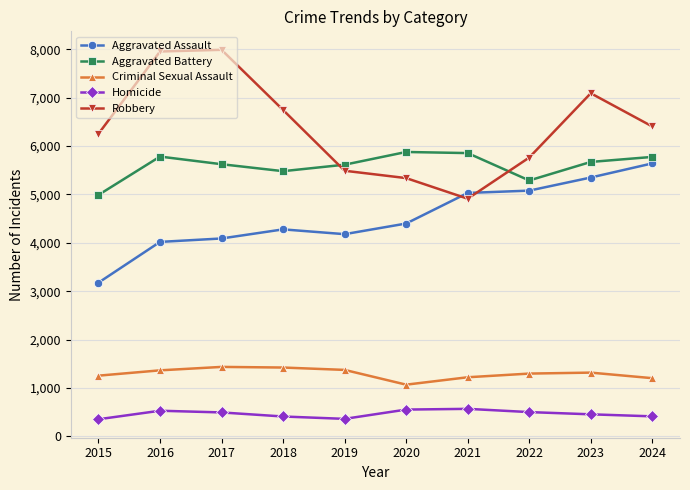

At which label does Robbery reach its minimum?

2021